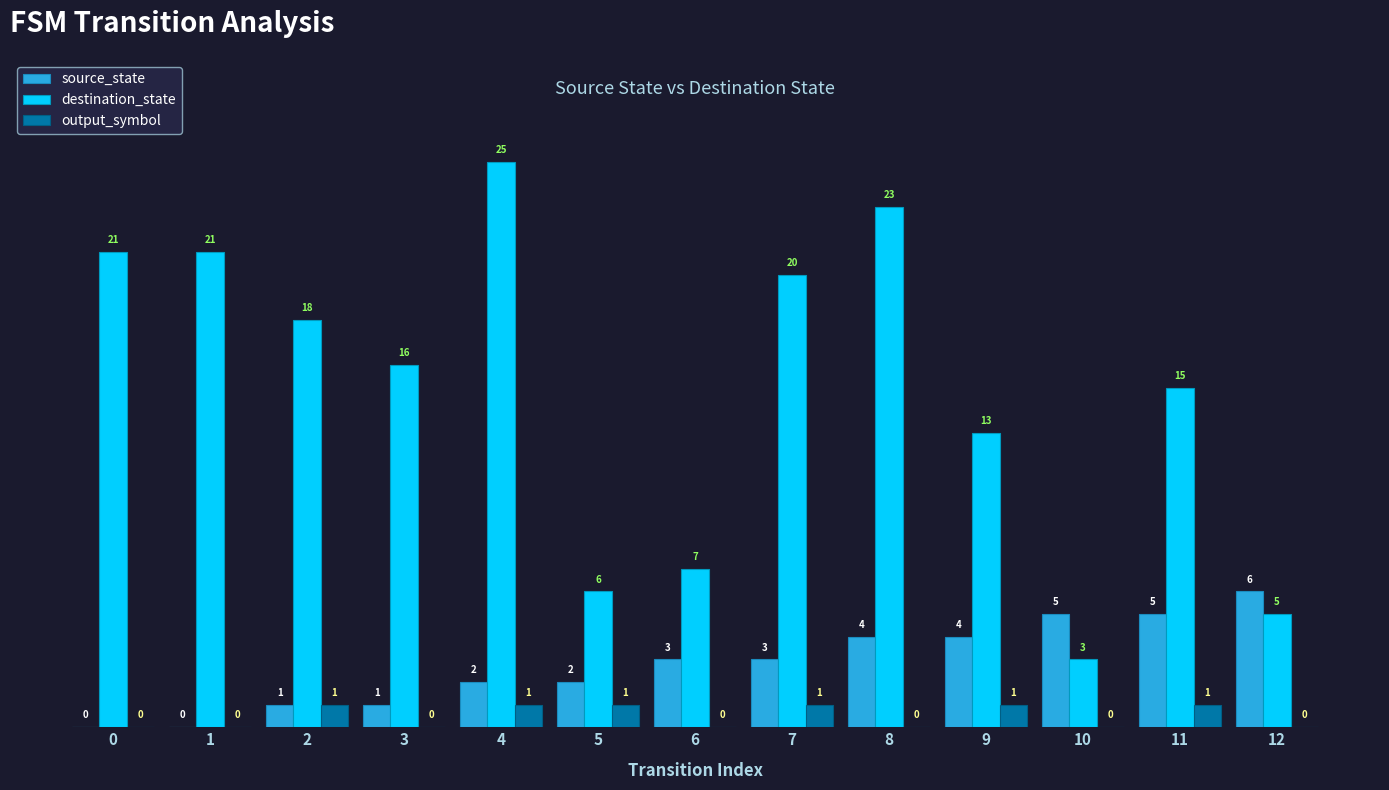

True or false: destination_state has a value of 6 at 5.

True